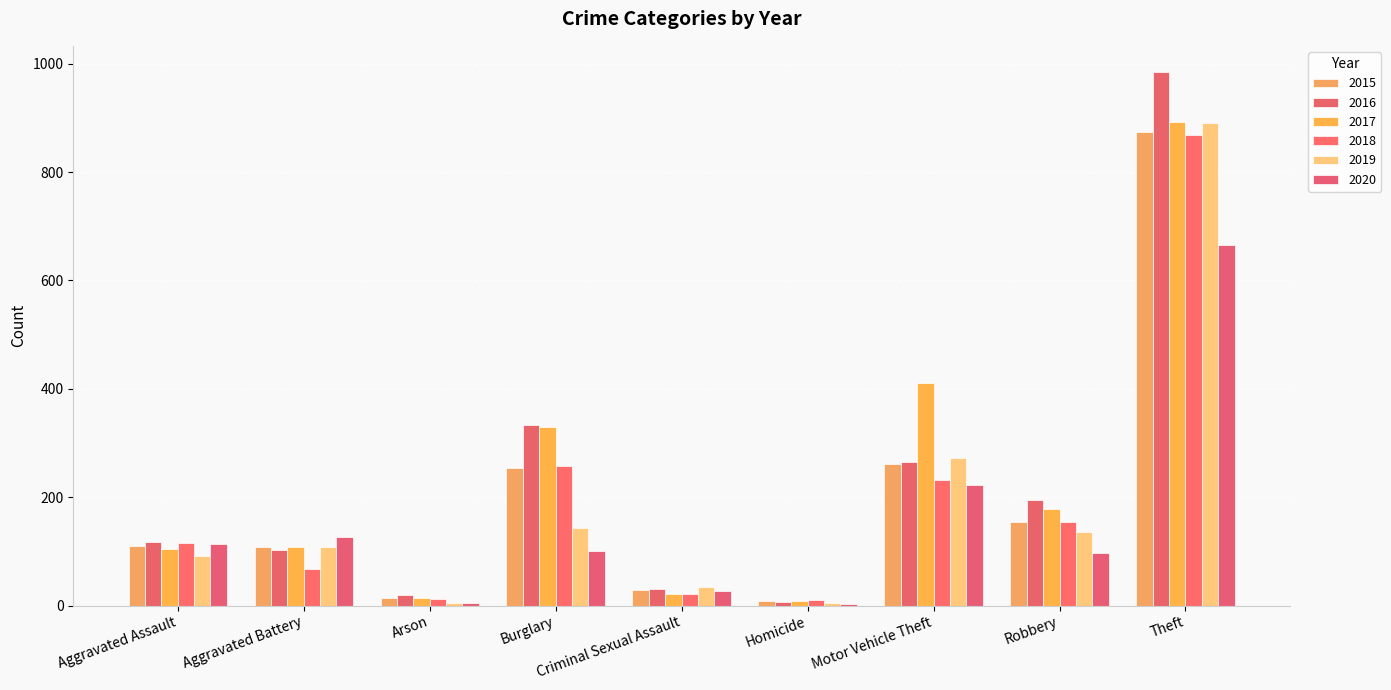

Does the chart contain stacked bars?

No